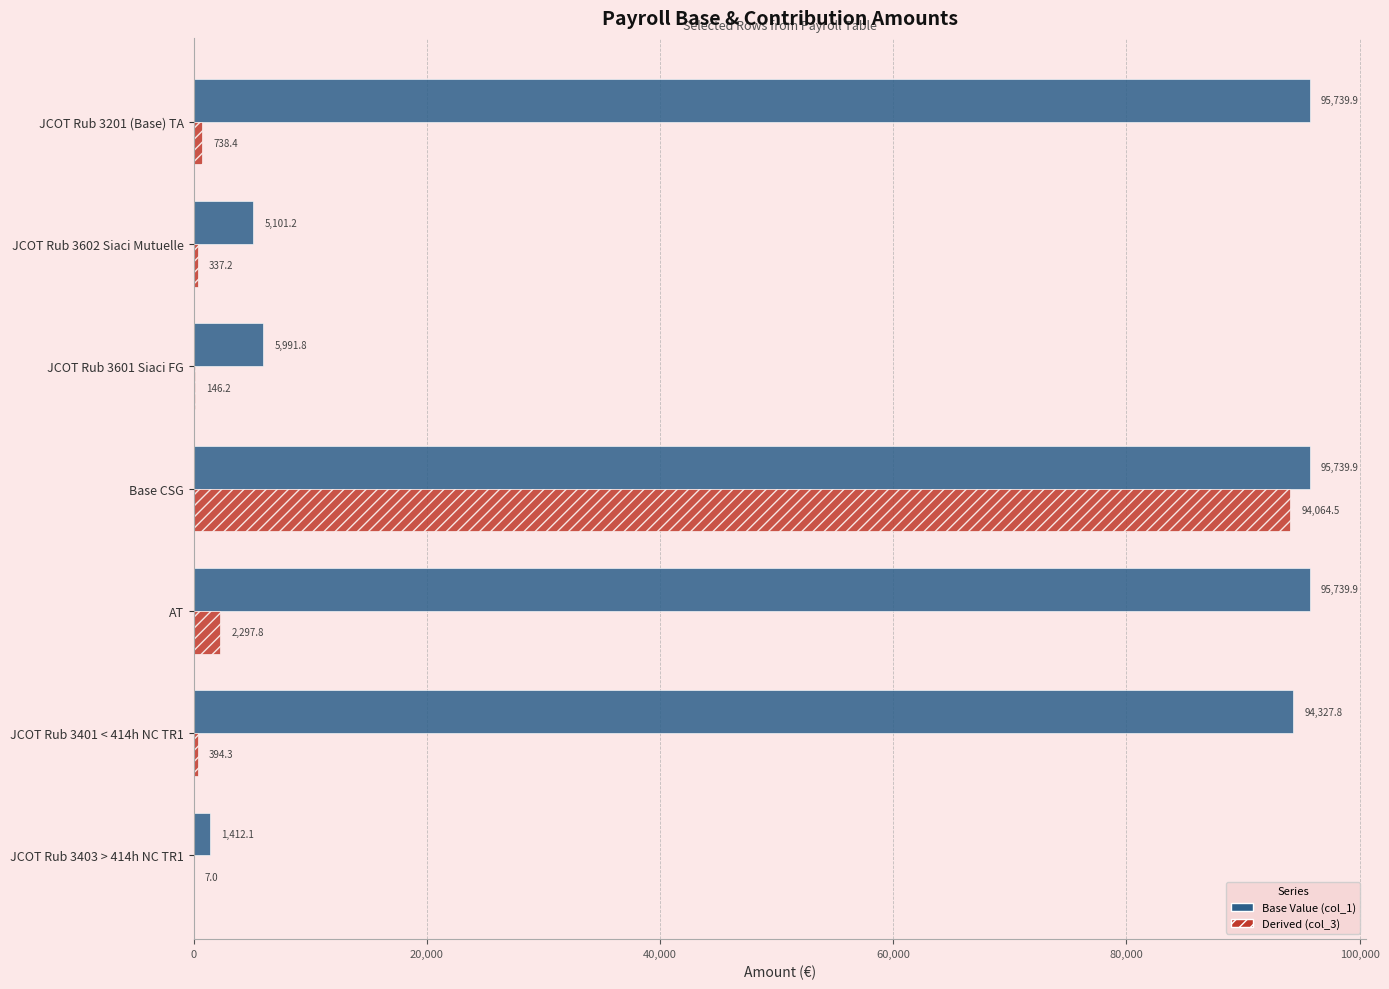

Which series has the largest total across all categories?

Base Value (col_1)